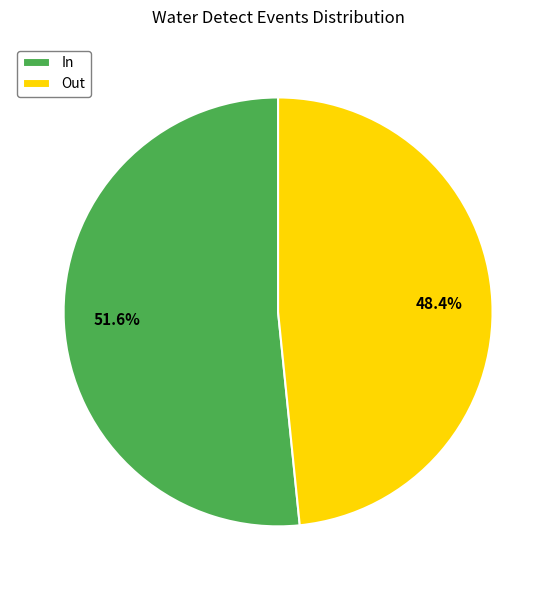

What portion of the pie excludes Out?

51.6%